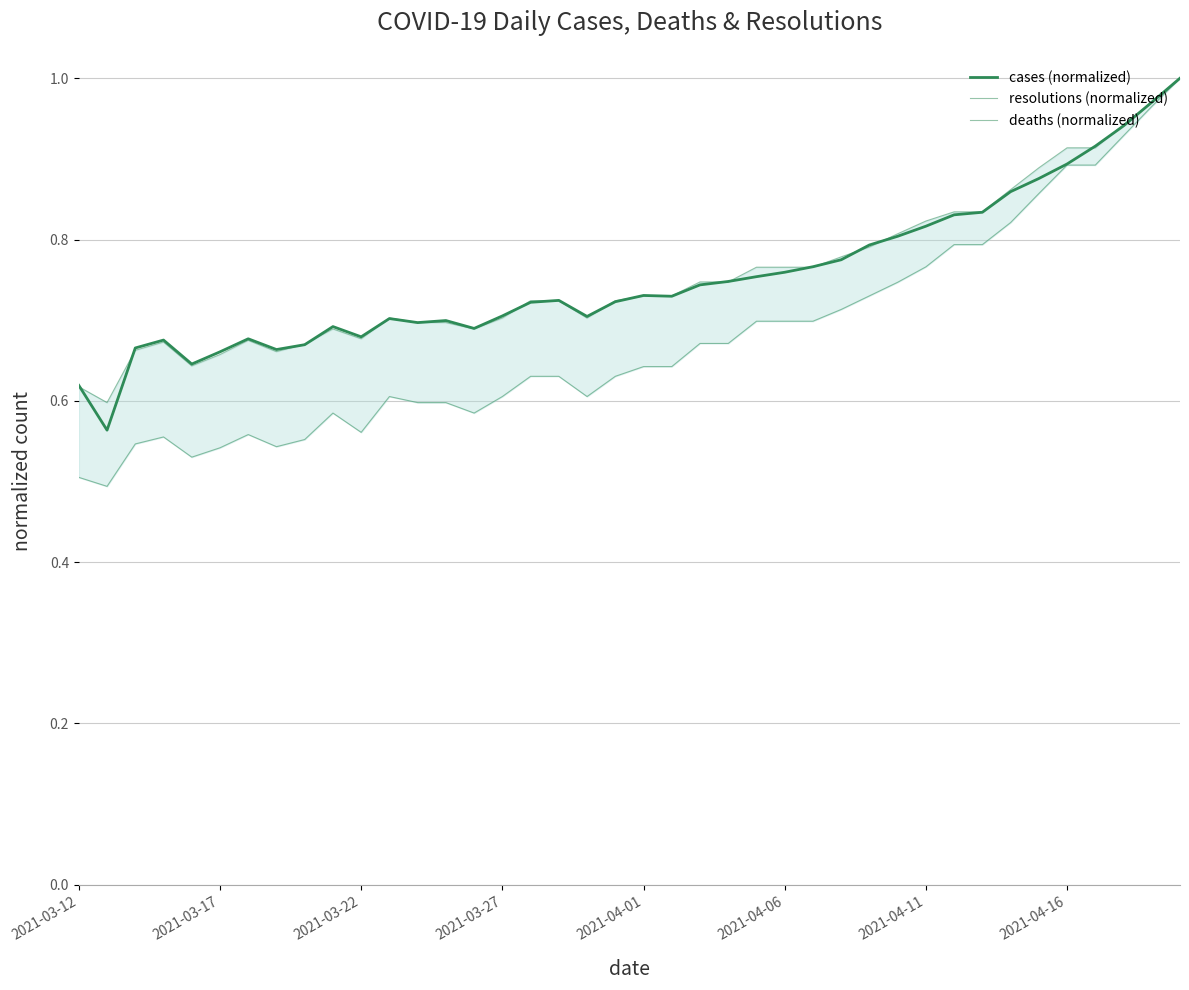

Which series has the largest total across all categories?

resolutions (normalized)